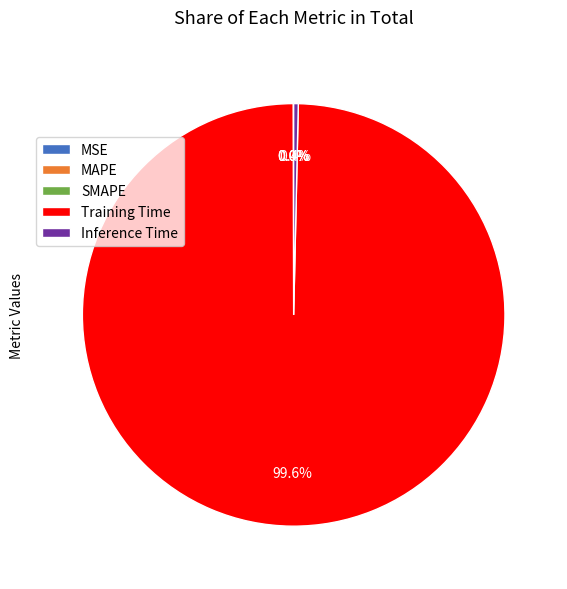

Which category has the biggest portion of the pie?

Training Time